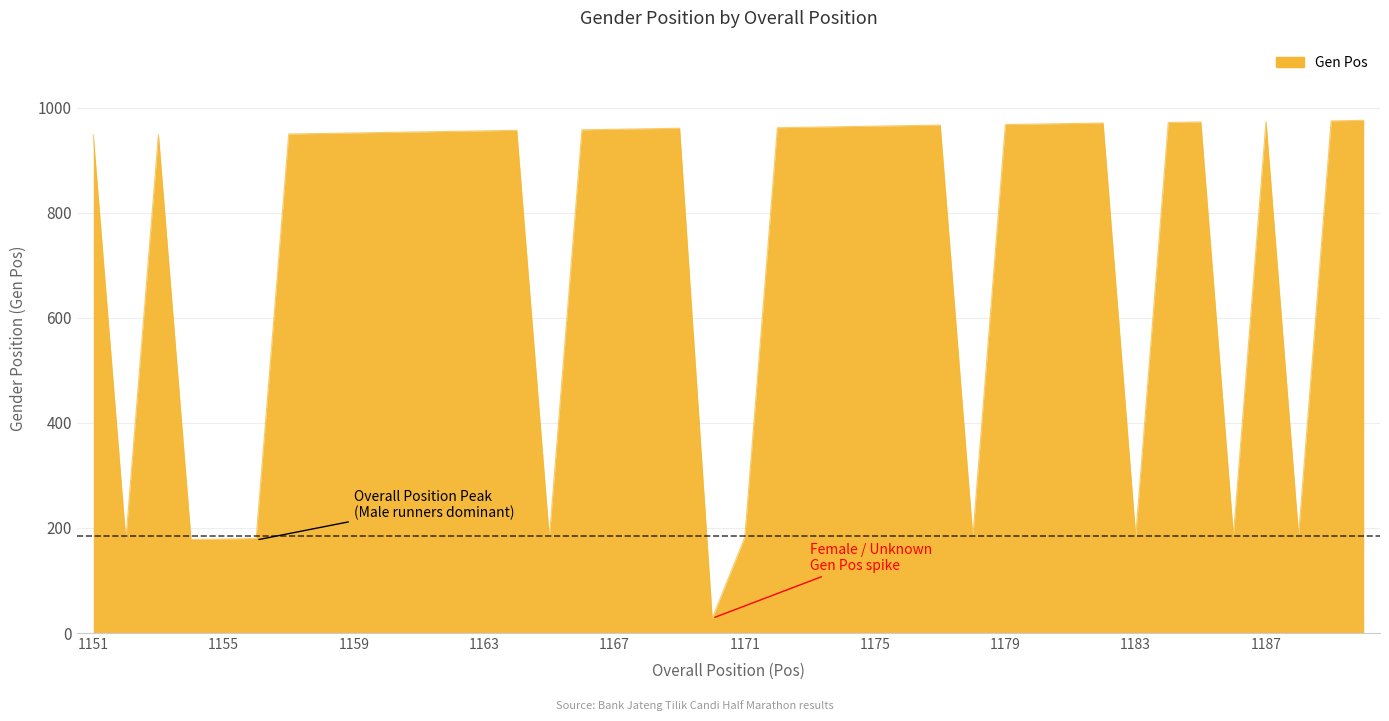

What is the minimum value shown in the chart?

28